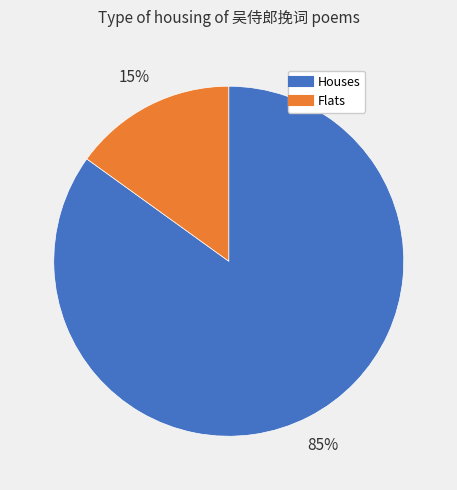

Is there any slice that represents more than half of the pie?

Yes